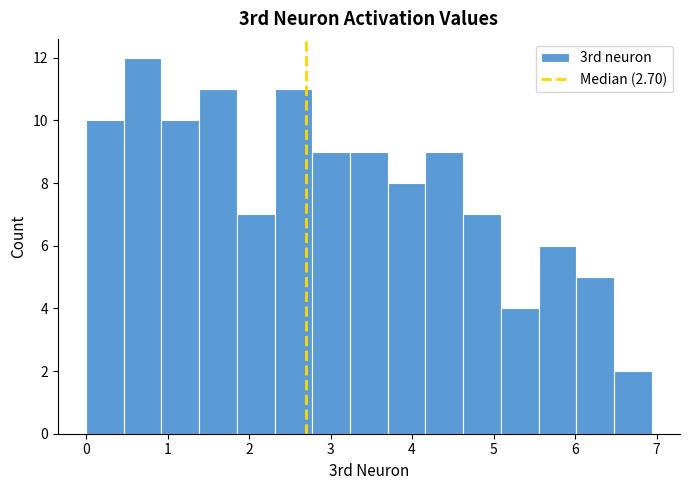

Reading left to right, list every bar in this chart as the range it spans on the x-axis followed by its height. Neither the bar edges nor the heights are printed on the chart, so give them approximately, as read against the axes.

0.0 to 0.5: 10
0.5 to 0.9: 12
0.9 to 1.4: 10
1.4 to 1.9: 11
1.9 to 2.3: 7
2.3 to 2.8: 11
2.8 to 3.2: 9
3.2 to 3.7: 9
3.7 to 4.2: 8
4.2 to 4.6: 9
4.6 to 5.1: 7
5.1 to 5.6: 4
5.6 to 6.0: 6
6.0 to 6.5: 5
6.5 to 6.9: 2